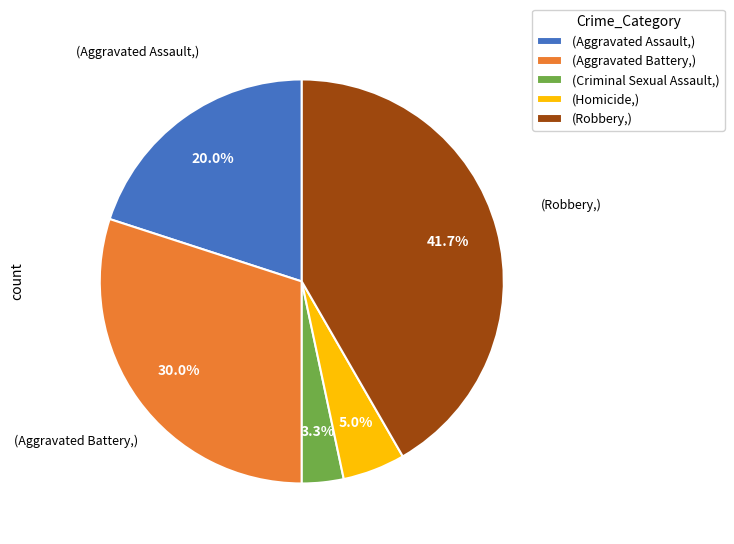

Which category has the smallest portion of the pie?

(Criminal Sexual Assault,)